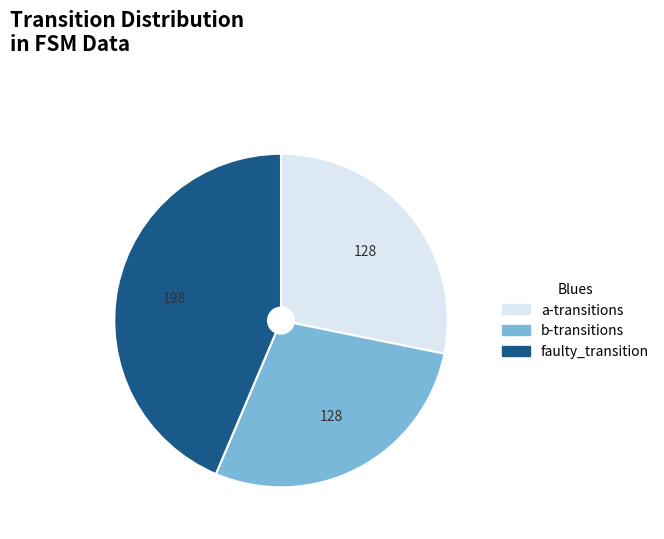

Combined, do faulty_transition and a-transitions account for over 50%?

Yes